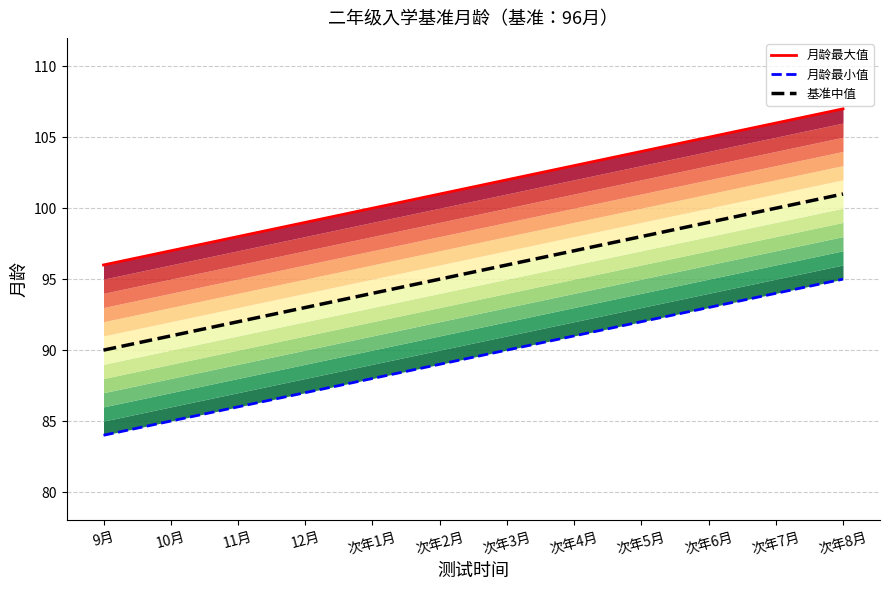

True or false: 月龄最小值 has a value of 138 at 次年1月.

False